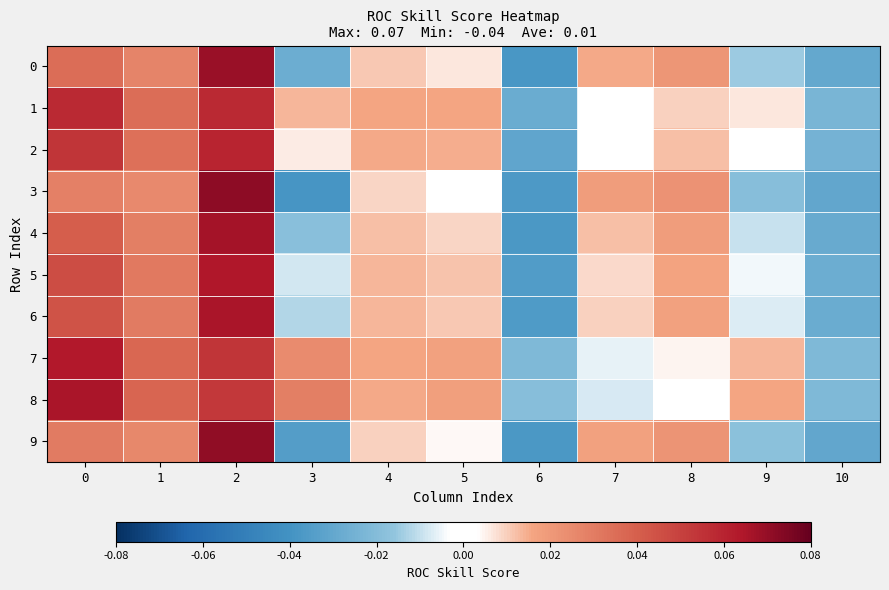

What is the greatest value displayed?

0.1